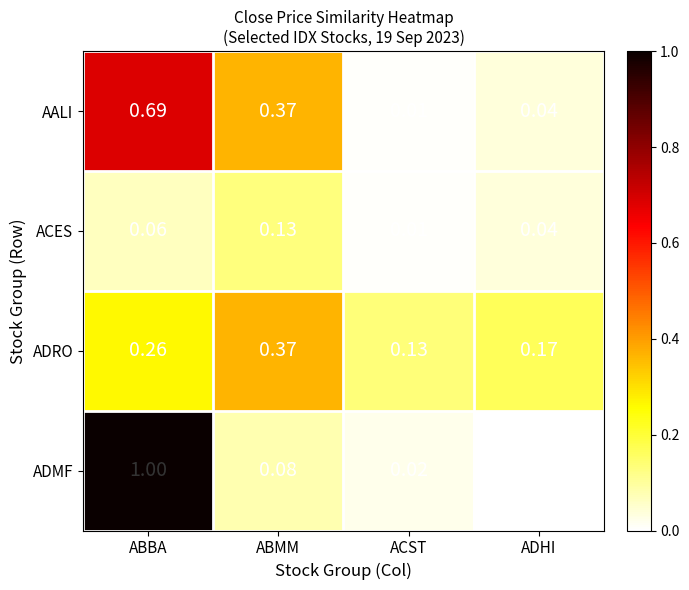

List the series in order of their peak value, highest first.

ADMF, AALI, ADRO, ACES